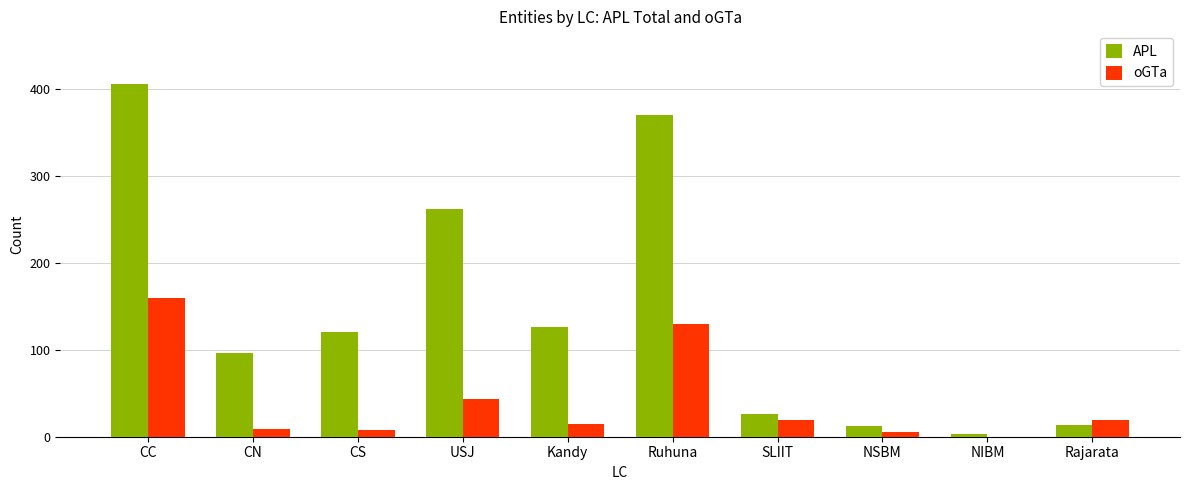

Where is APL nearest to the value 204?

USJ